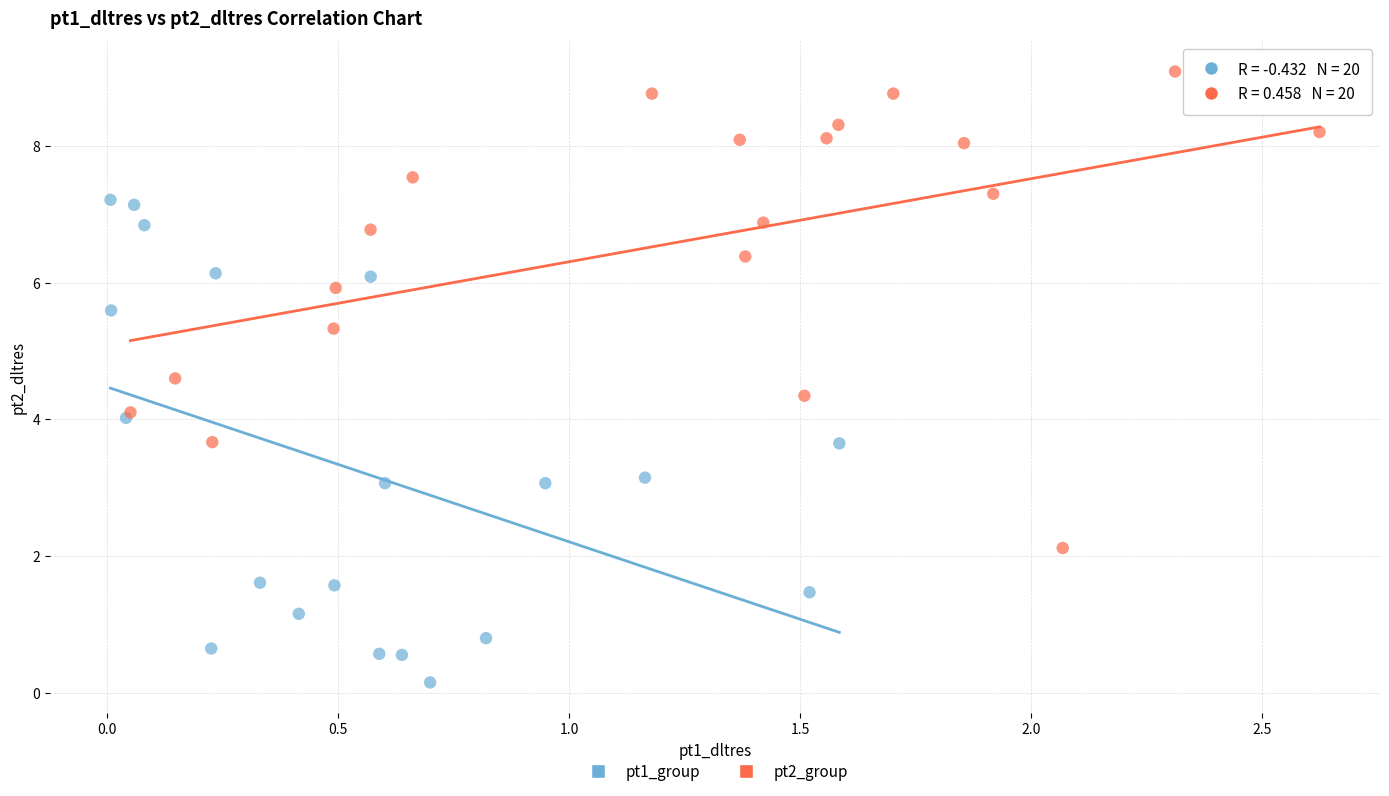

Which series contains the lowest Y value?

pt1_group